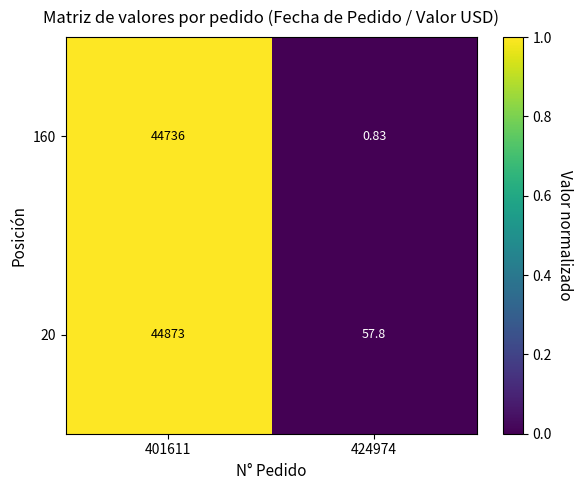

At how many categories does at least one series exceed 0?

2